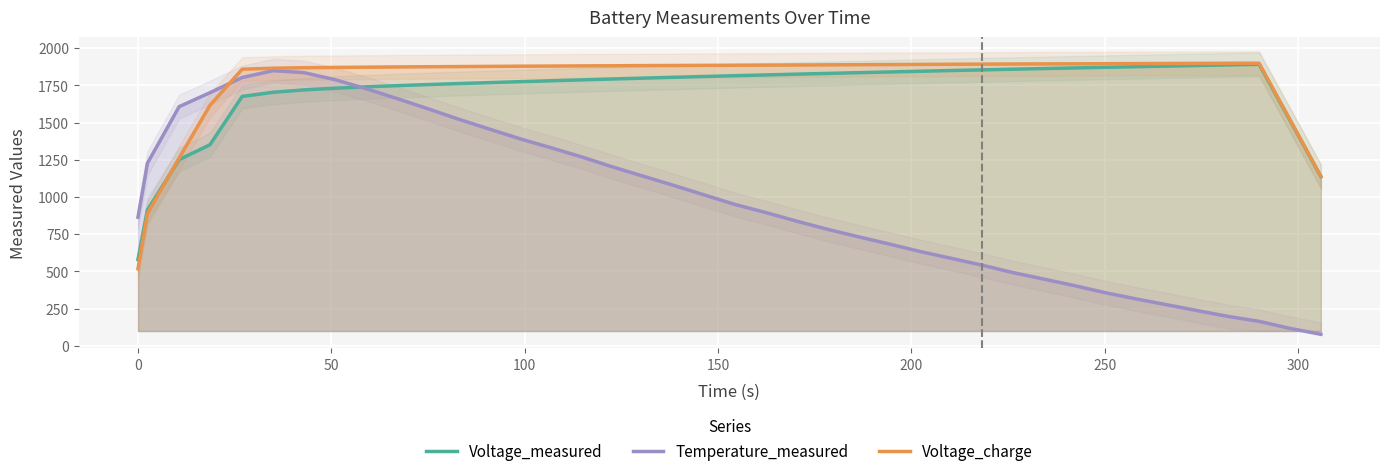

What is the difference between the maximum and minimum values in the Temperature_measured series?

1771.4